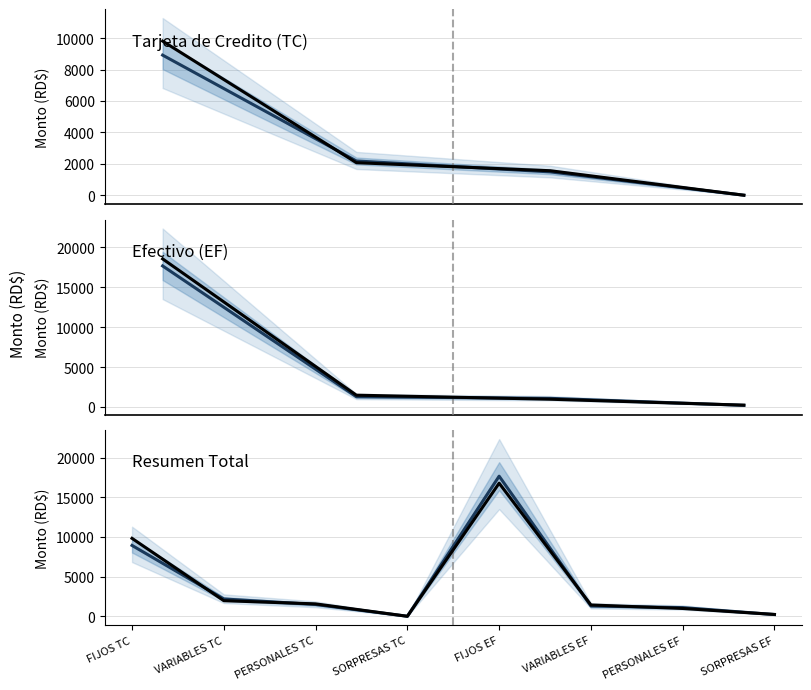

At 7, list the series in order from smallest to largest.

Totales TC, Totales EF